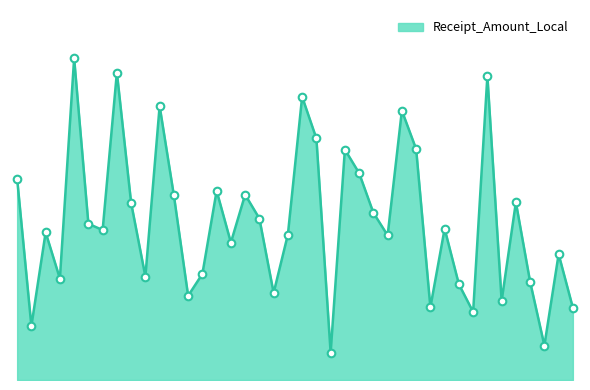

Is this an area chart (filled region under the line)?

Yes